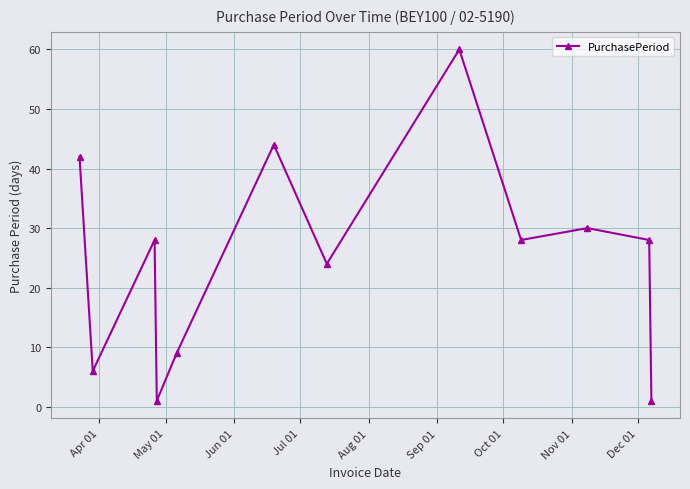

Does the chart display data point markers on the line(s)?

Yes